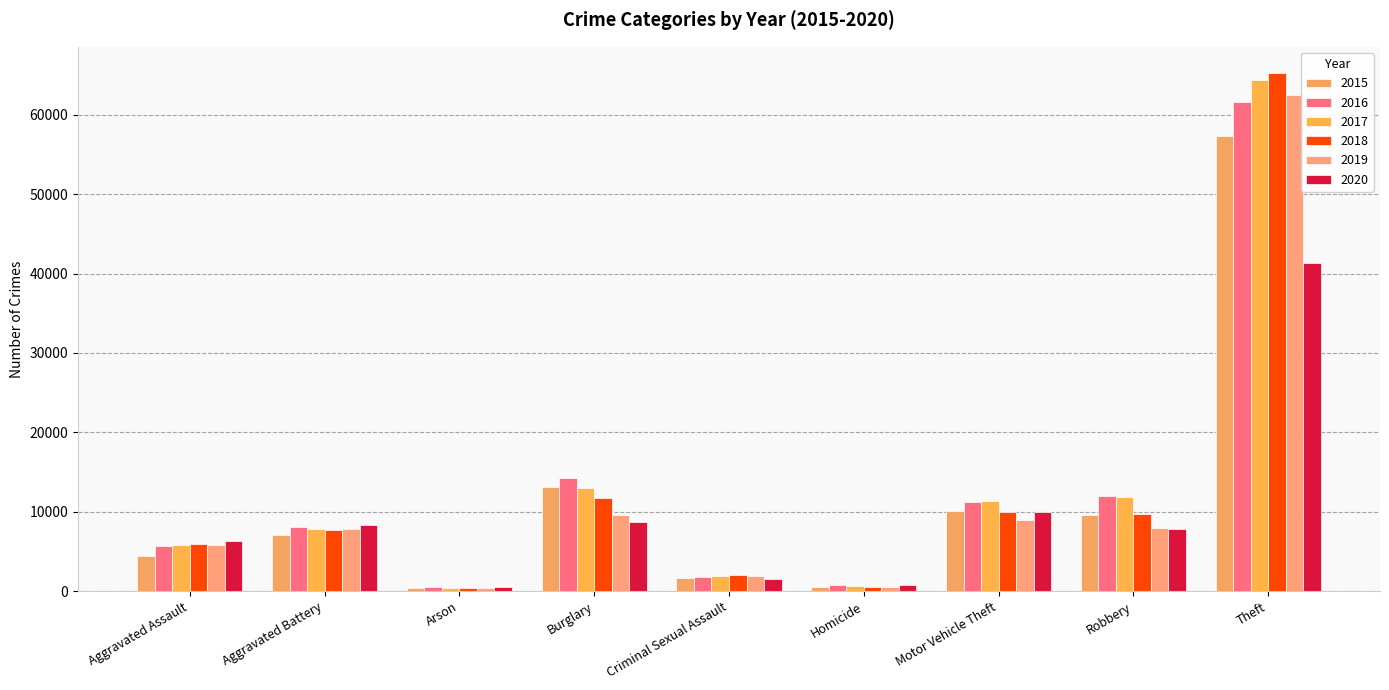

How many values in the 2018 series are below 7735?

4